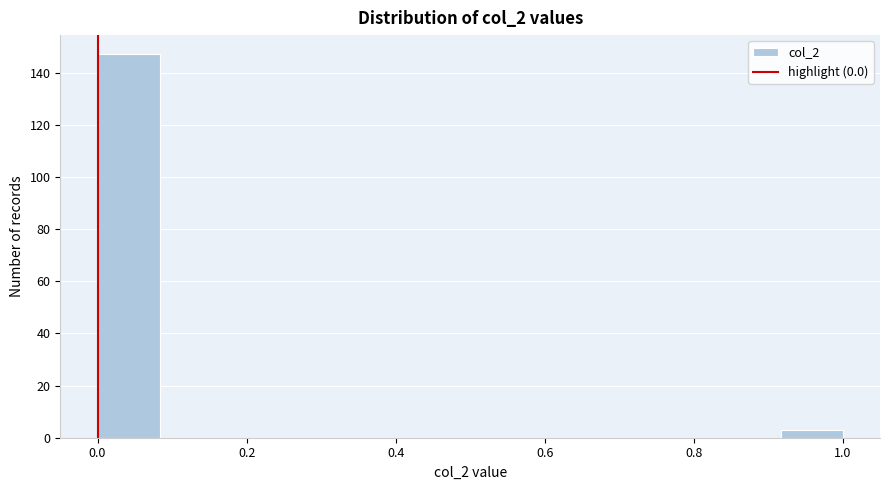

Over which range of the x-axis is the bar tallest?

0.00 to 0.08